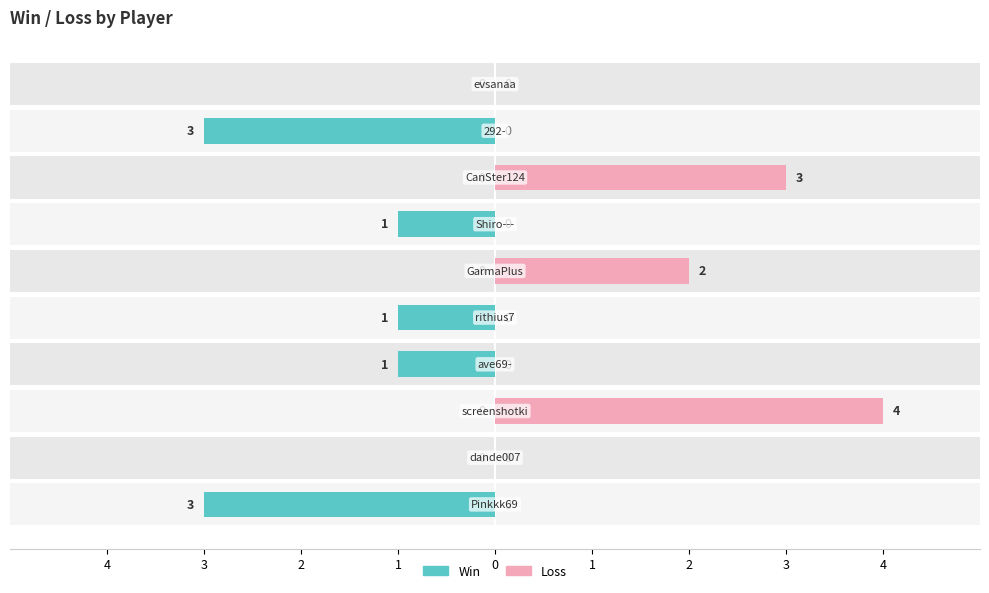

How many categories are shown in the chart?

10